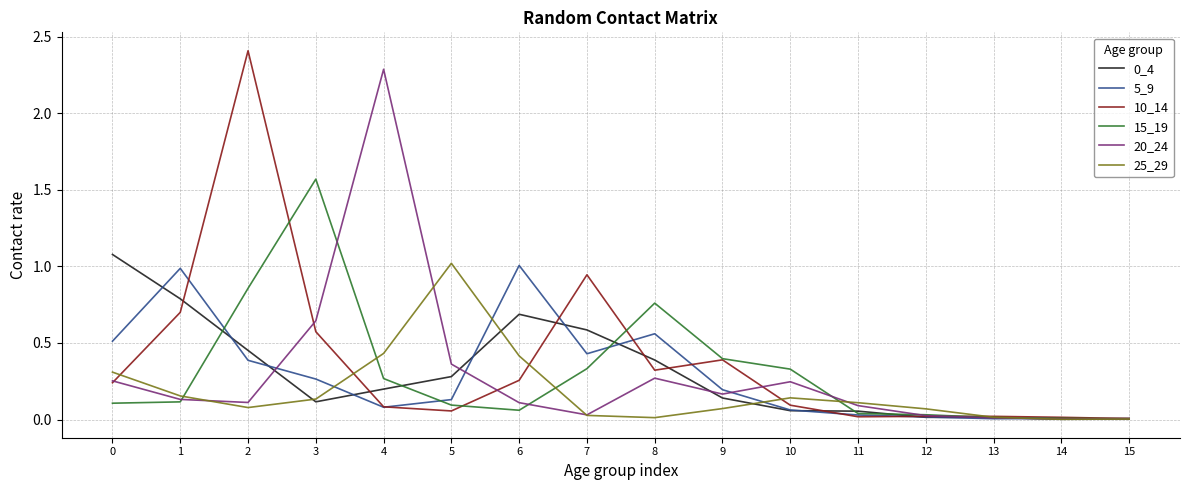

What is the highest value of the 5_9 series?

1.0